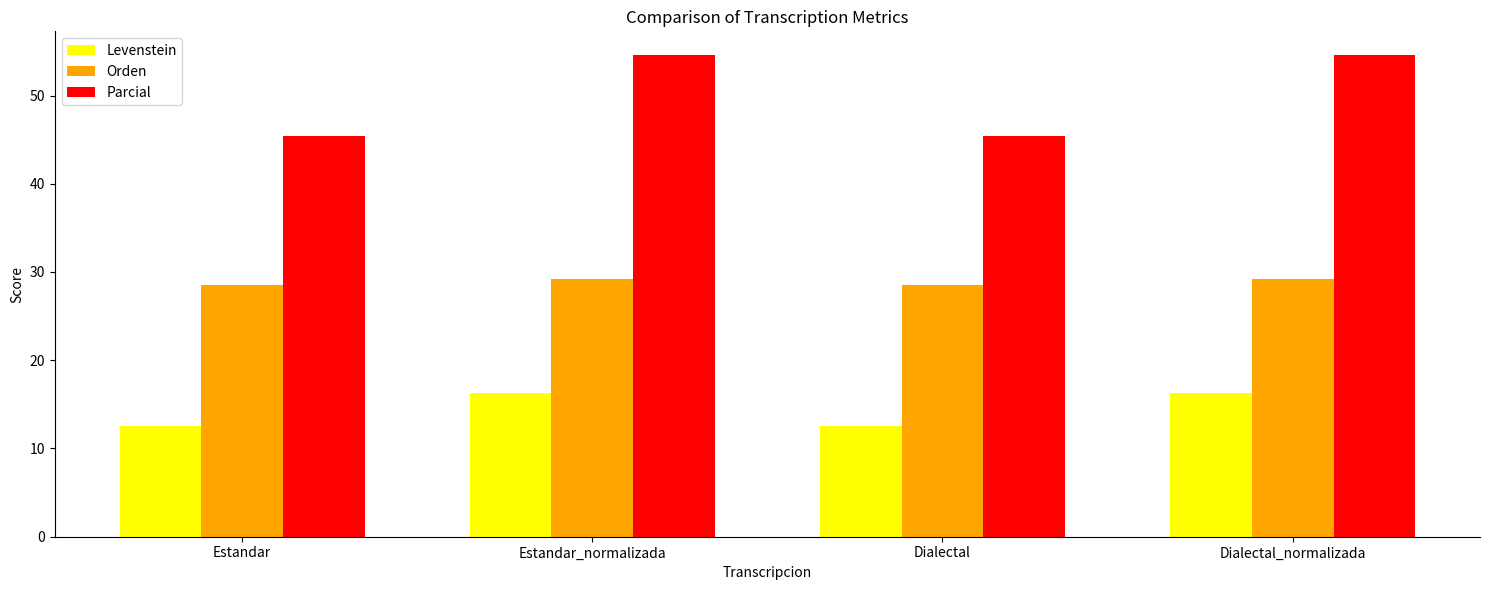

How many bars are there in each group?

3